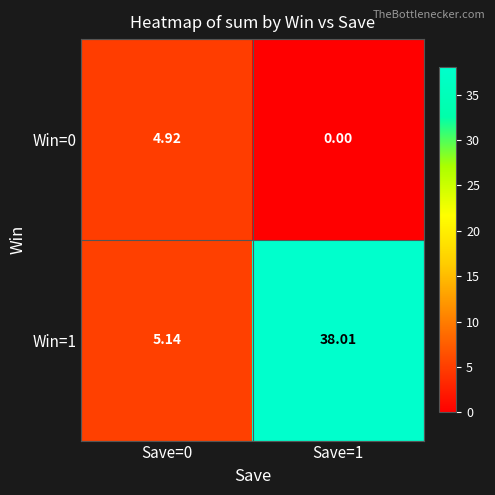

At how many categories does at least one series exceed 21?

1